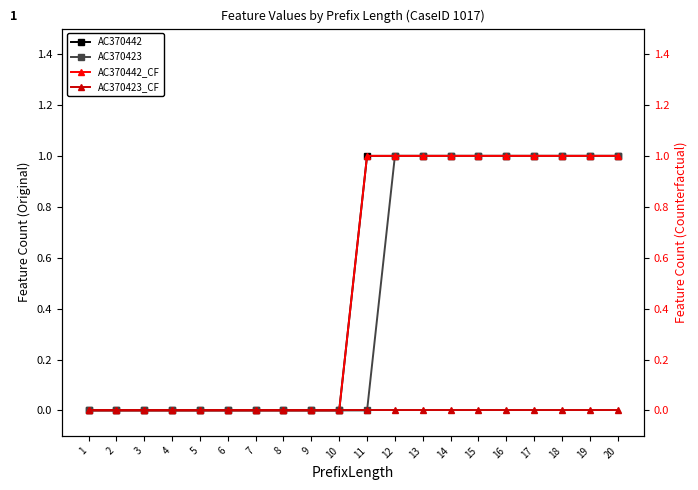

Which label corresponds to the smallest value in the chart?

1